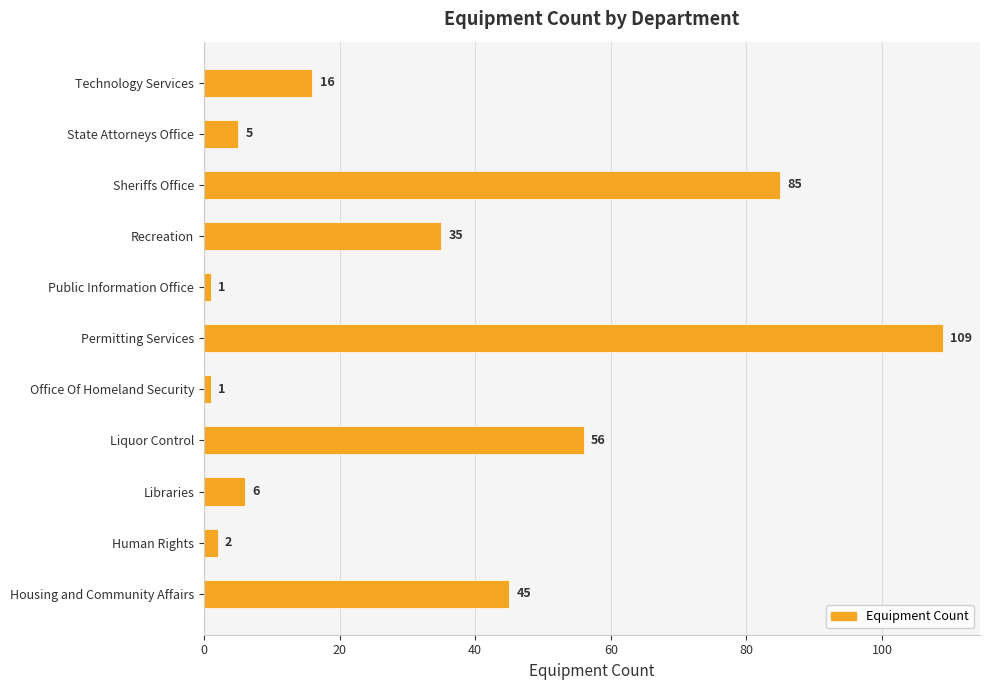

True or false: the data shows 85 at Sheriffs Office.

True